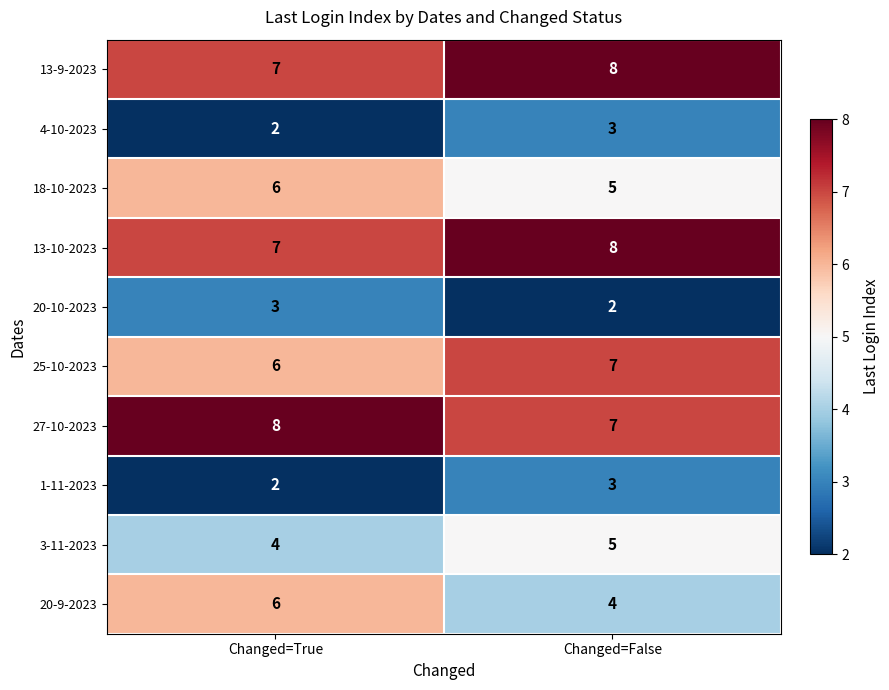

Which series has the largest range (max minus min)?

20-9-2023